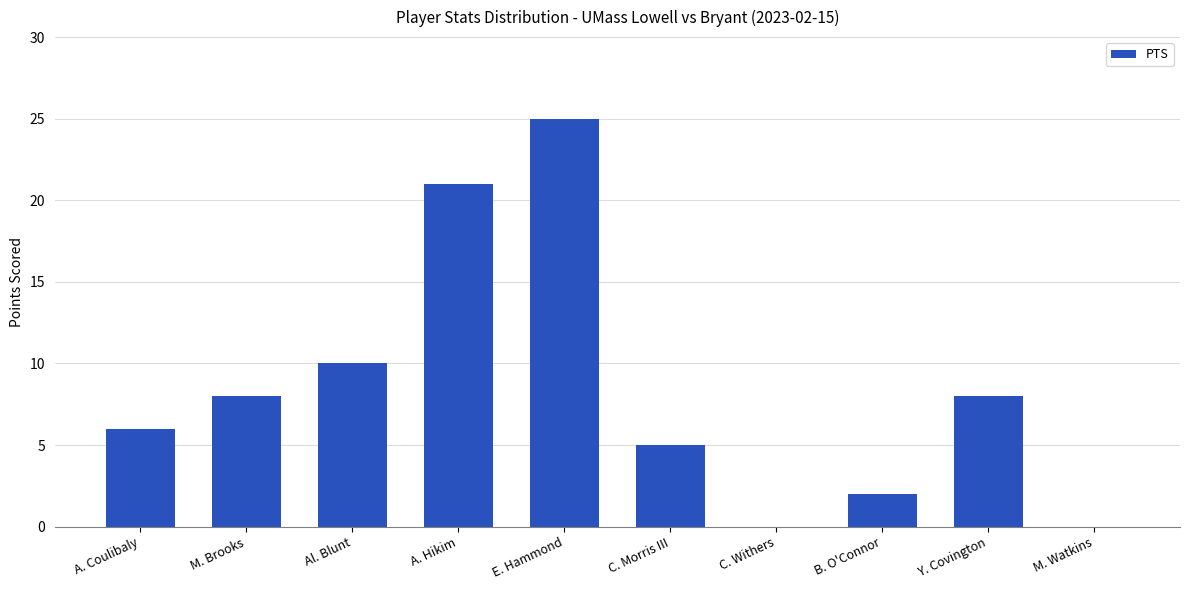

At which label is the value closest to 12?

Al. Blunt